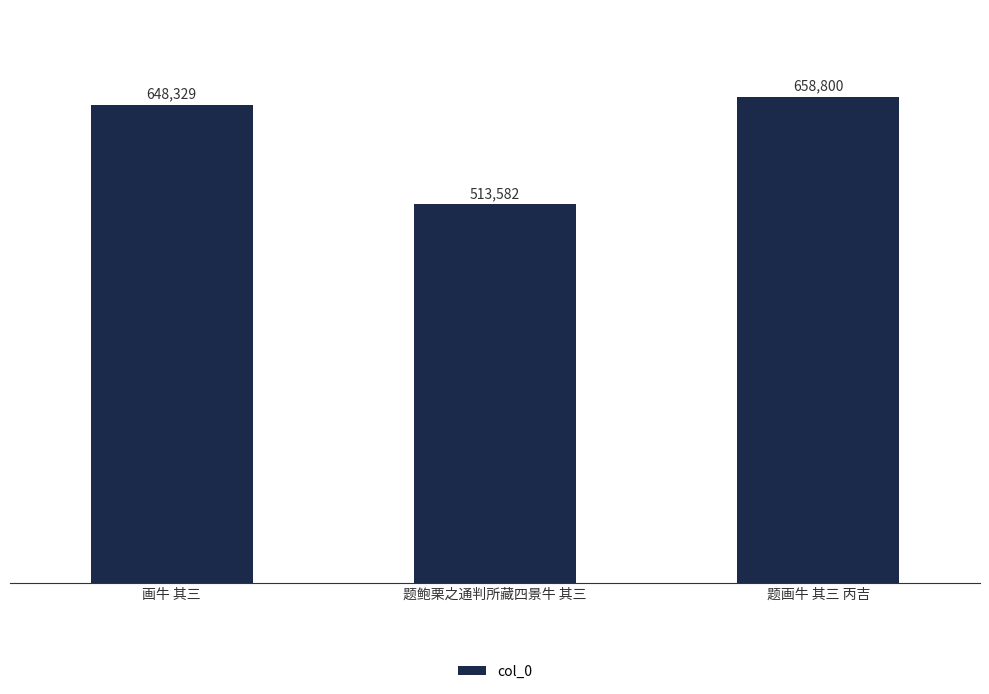

What is the label of the 3rd bar from the left?

题画牛 其三 丙吉